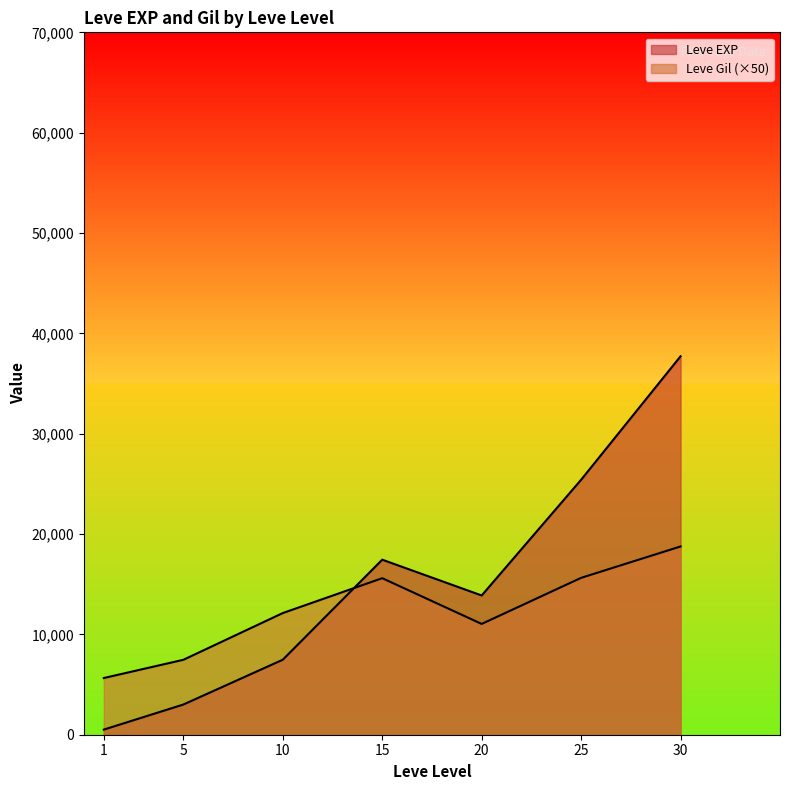

True or false: Leve EXP has more than 1 interior local peaks.

True